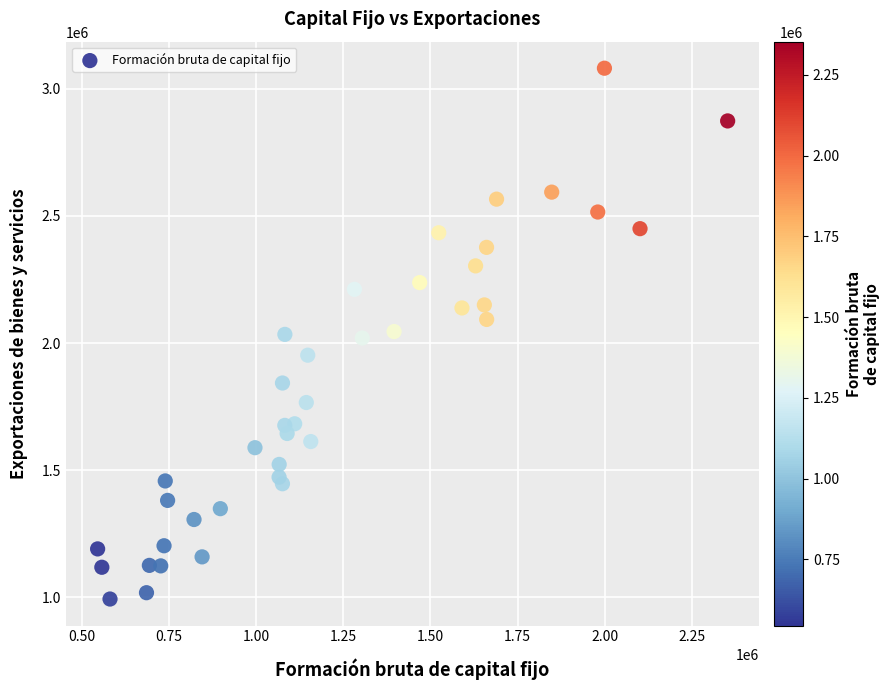

What is the range of Y values (max minus min)?

2088284